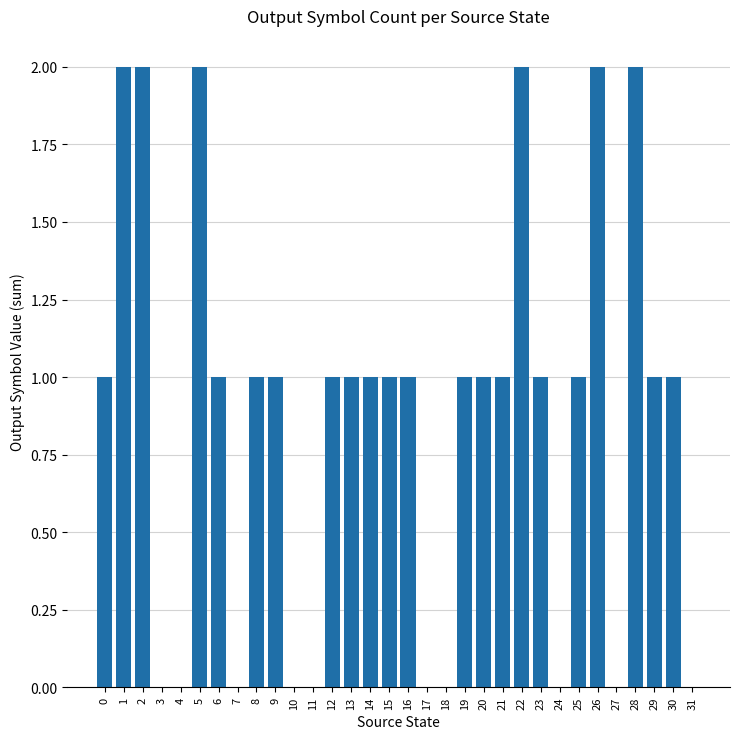

Between 4 and 26, which is larger?

26